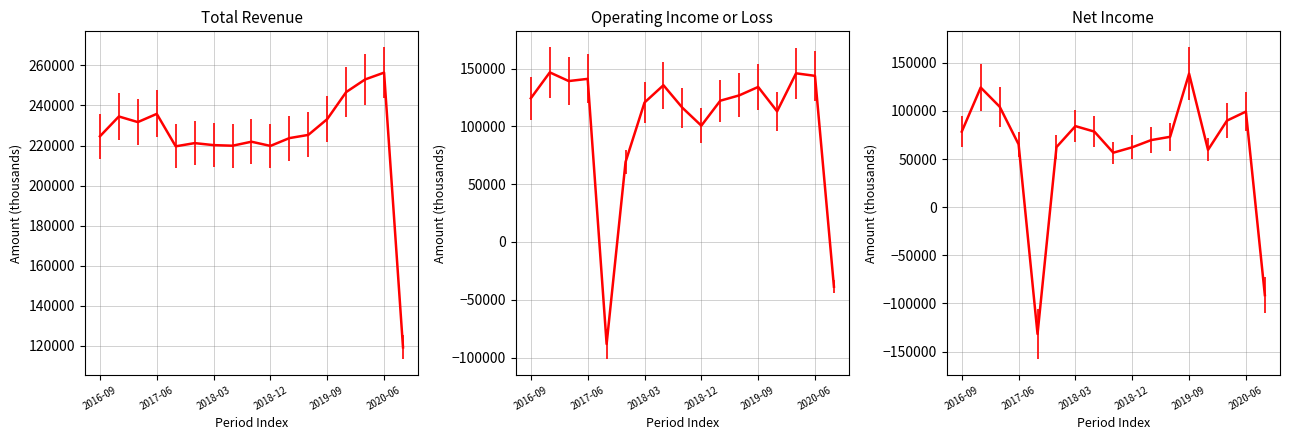

Between 9 and 16, which series saw the biggest shift?

Net Income